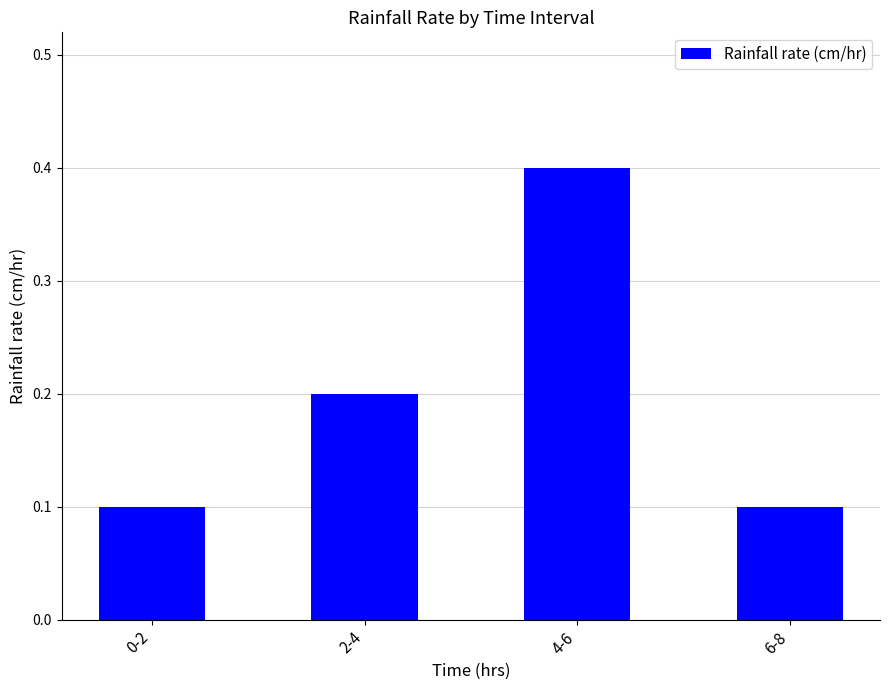

The chart shows a value of 0.0 at 6-8. True or false?

False